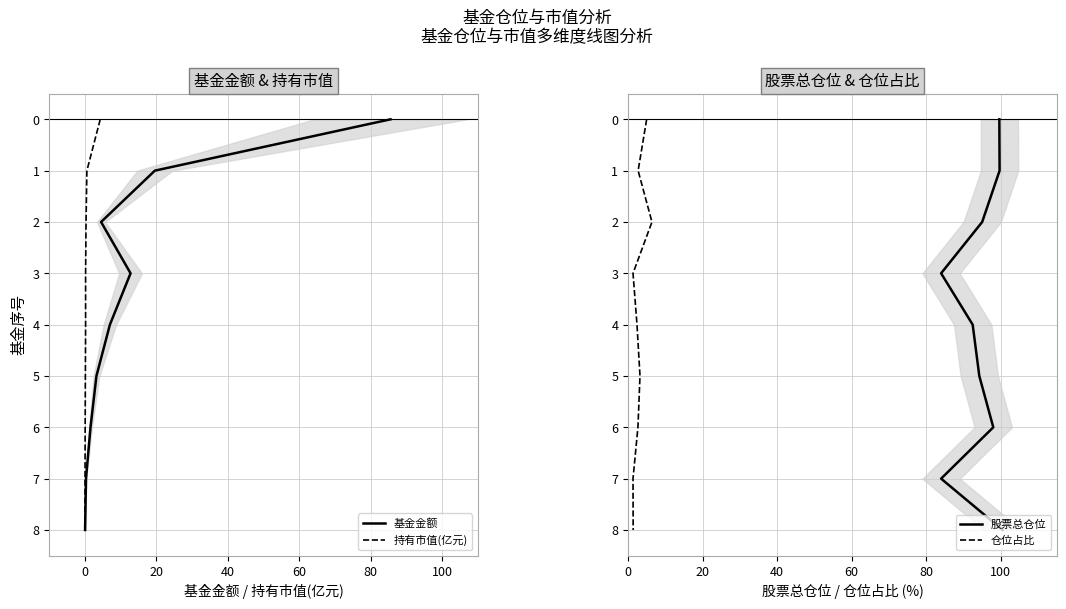

Does the chart have visible grid lines?

Yes